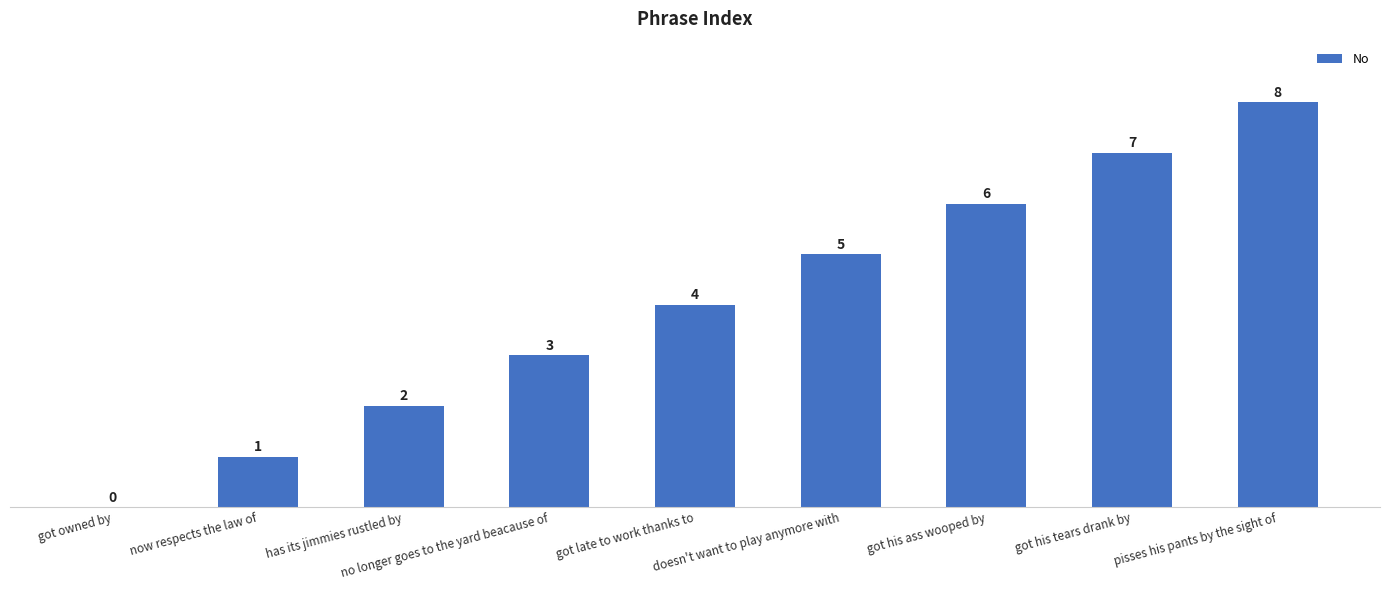

Reading left to right, extract all data points from this chart.

0	1	2	3	4	5	6	7	8